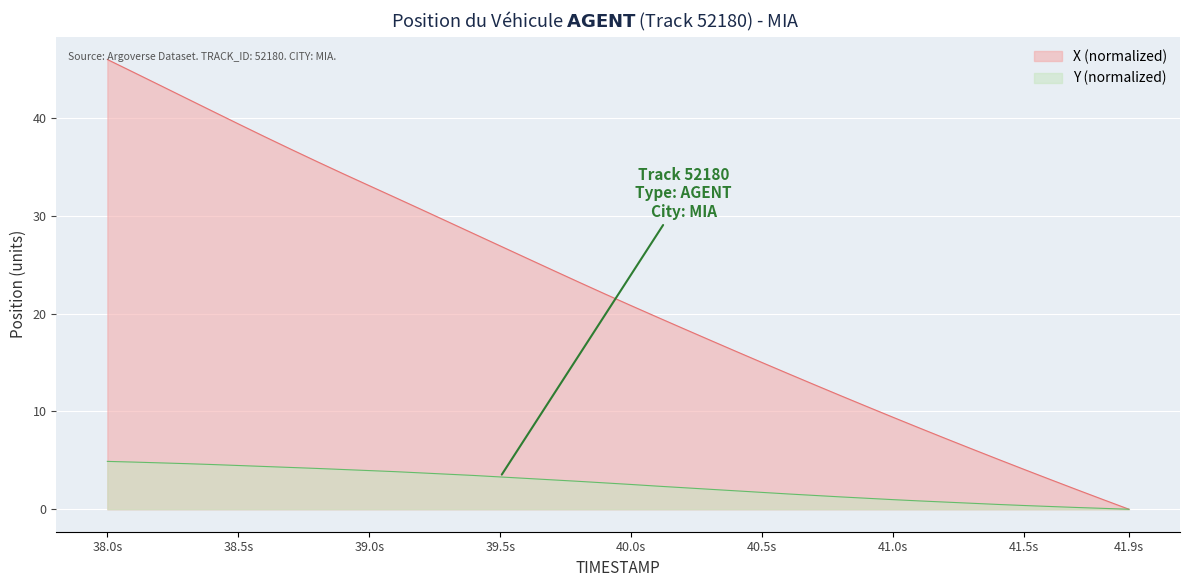

List the series in order of their overall mean, highest first.

X (normalized), Y (normalized)